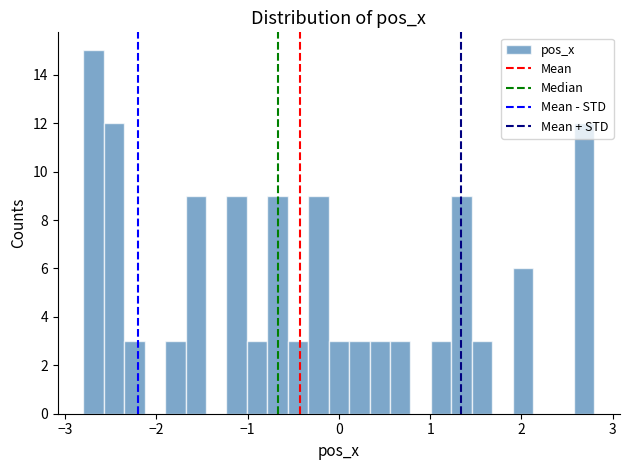

Around what value on the x-axis is the tallest bar? Give the approximate position of its centre, as read against the axis.

-2.7